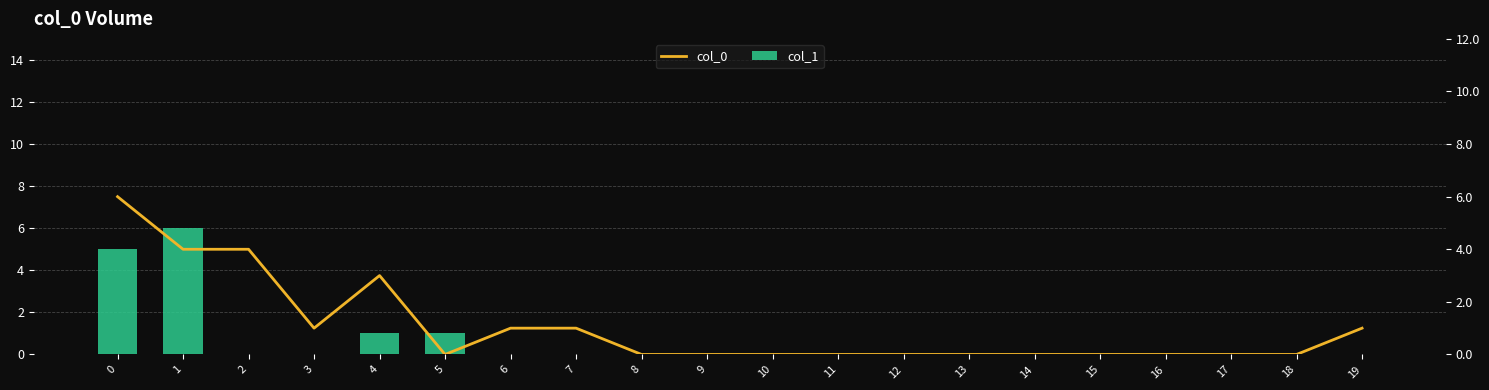

Reading left to right, what are all the values shown in this chart?

col_1: 5	6	0	0	1	1	0	0	0	0	0	0	0	0	0	0	0	0	0	0
col_0: 6	4	4	1	3	0	1	1	0	0	0	0	0	0	0	0	0	0	0	1